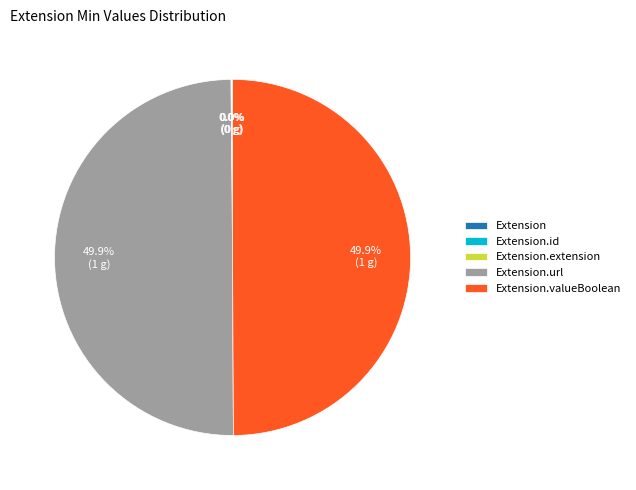

Do Extension.valueBoolean and Extension together represent more than half of the pie?

No